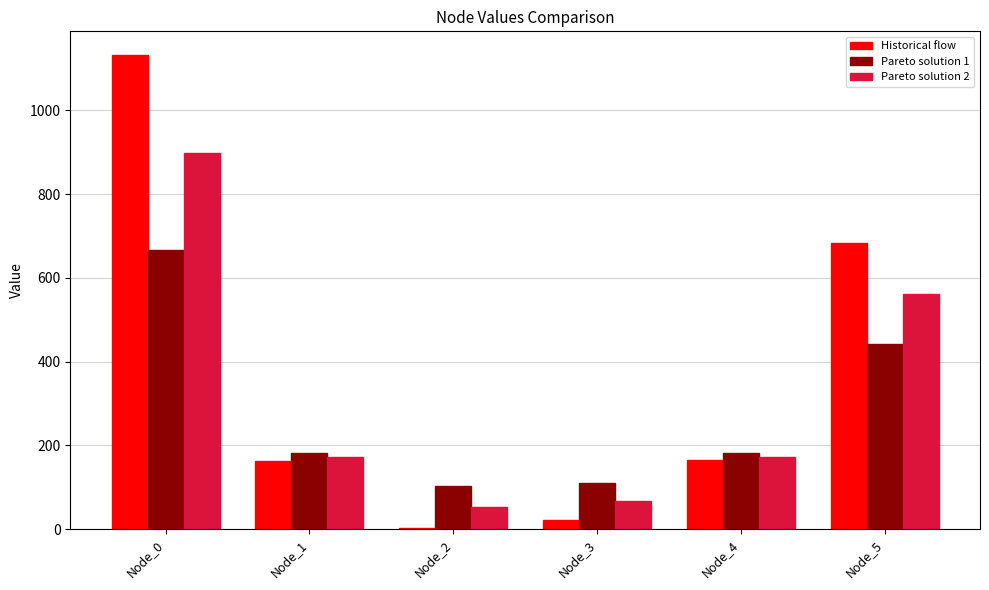

At which category is the sum across all series the highest?

Node_0